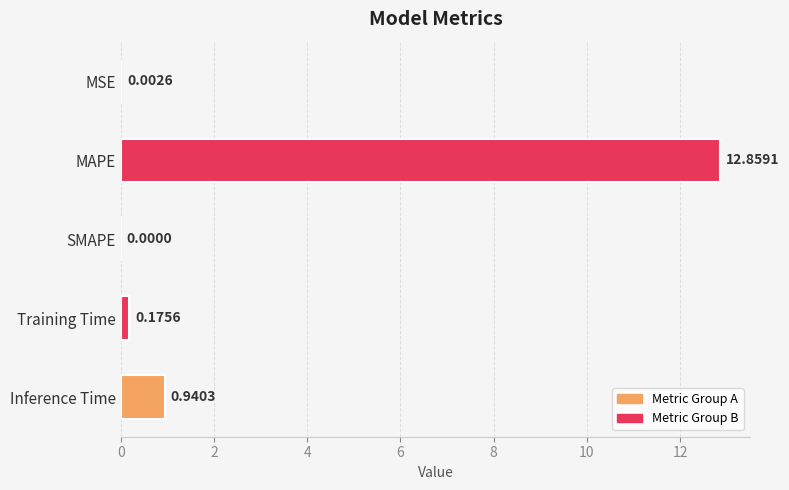

How many values are above zero?

4